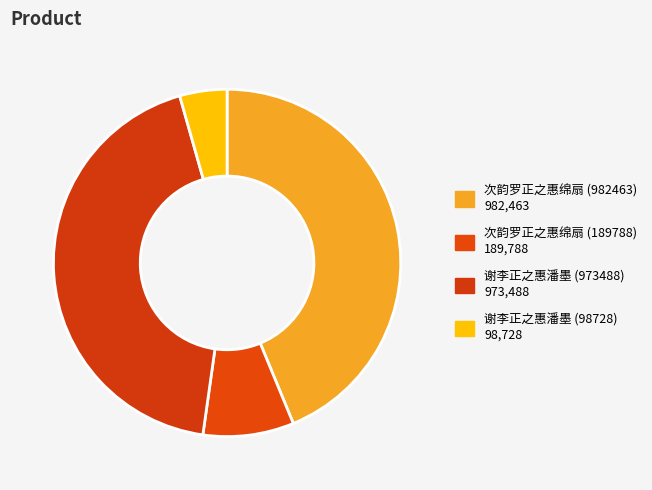

To the nearest percent, what is the difference between the largest and smallest slice percentages?

39%